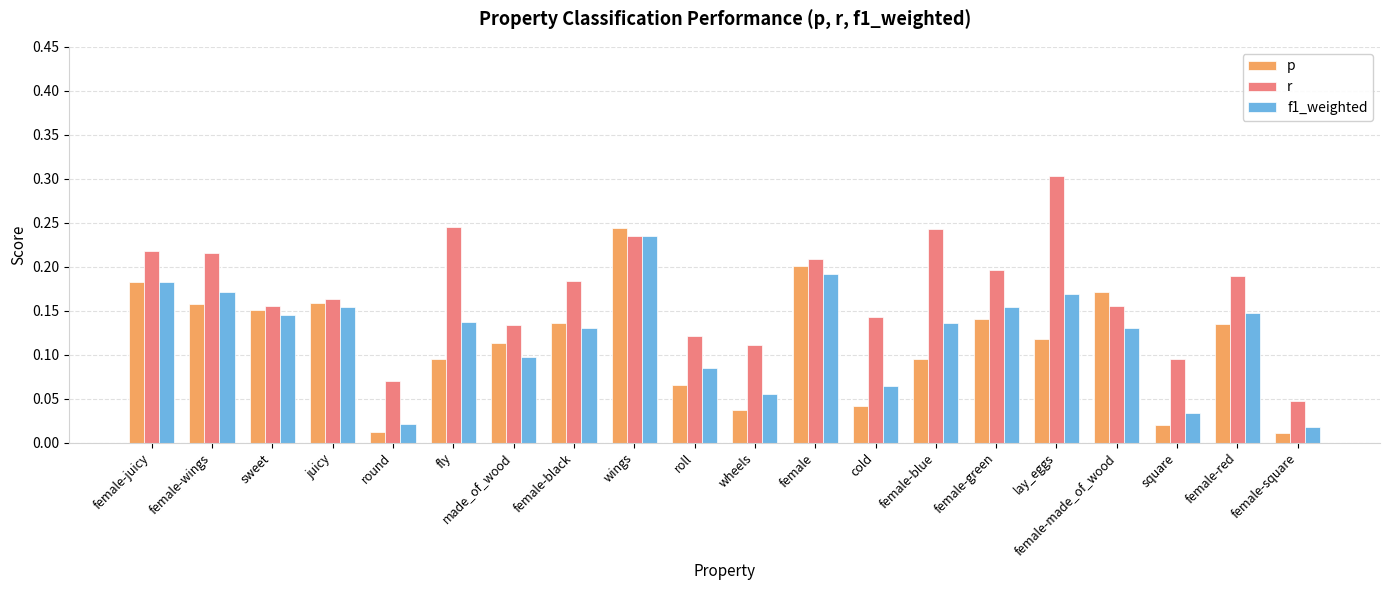

Which category has the highest value across all series?

lay_eggs